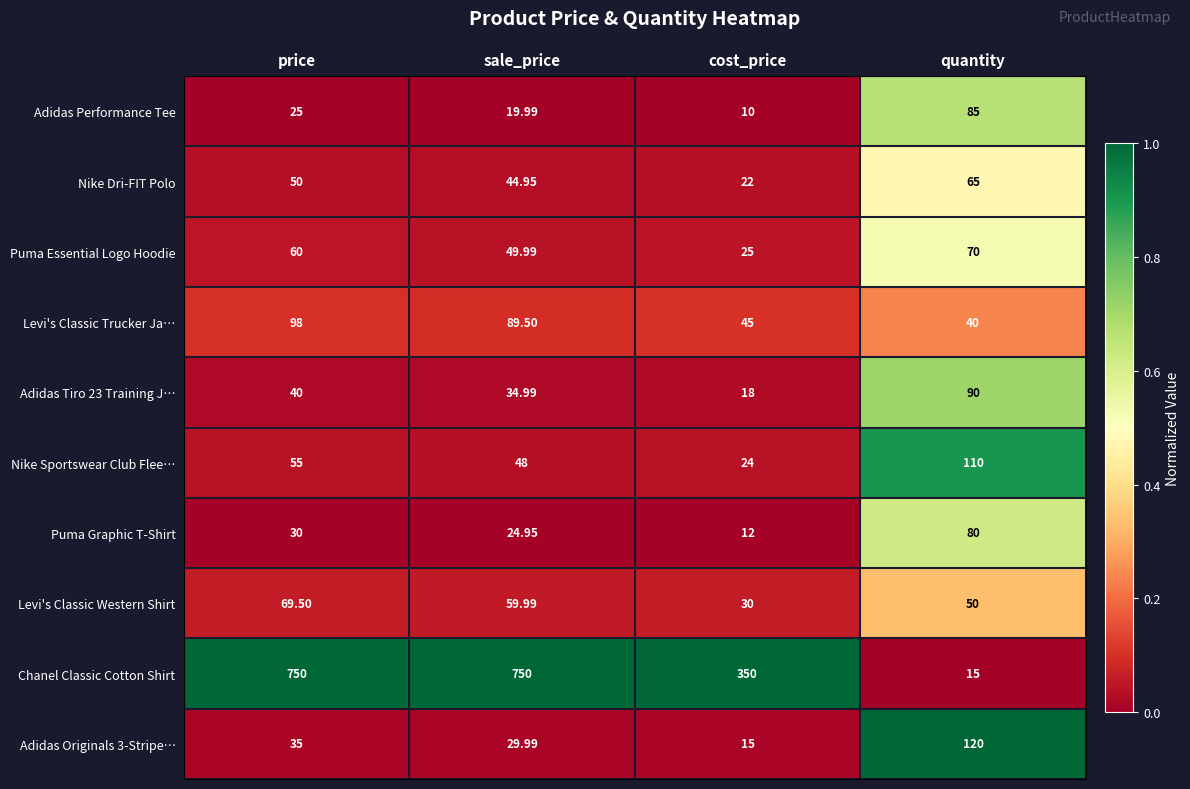

Which series has the largest total across all categories?

Chanel Classic Cotton Shirt